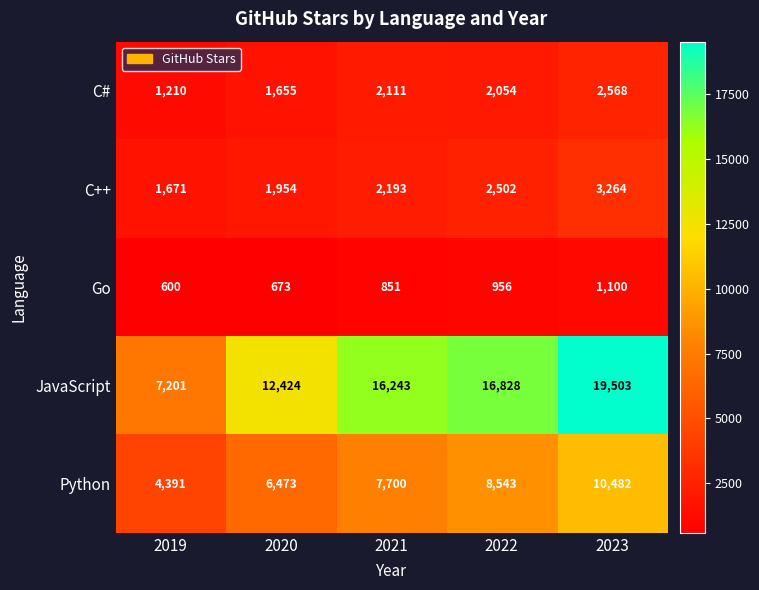

Where is JavaScript nearest to the value 13352?

2020